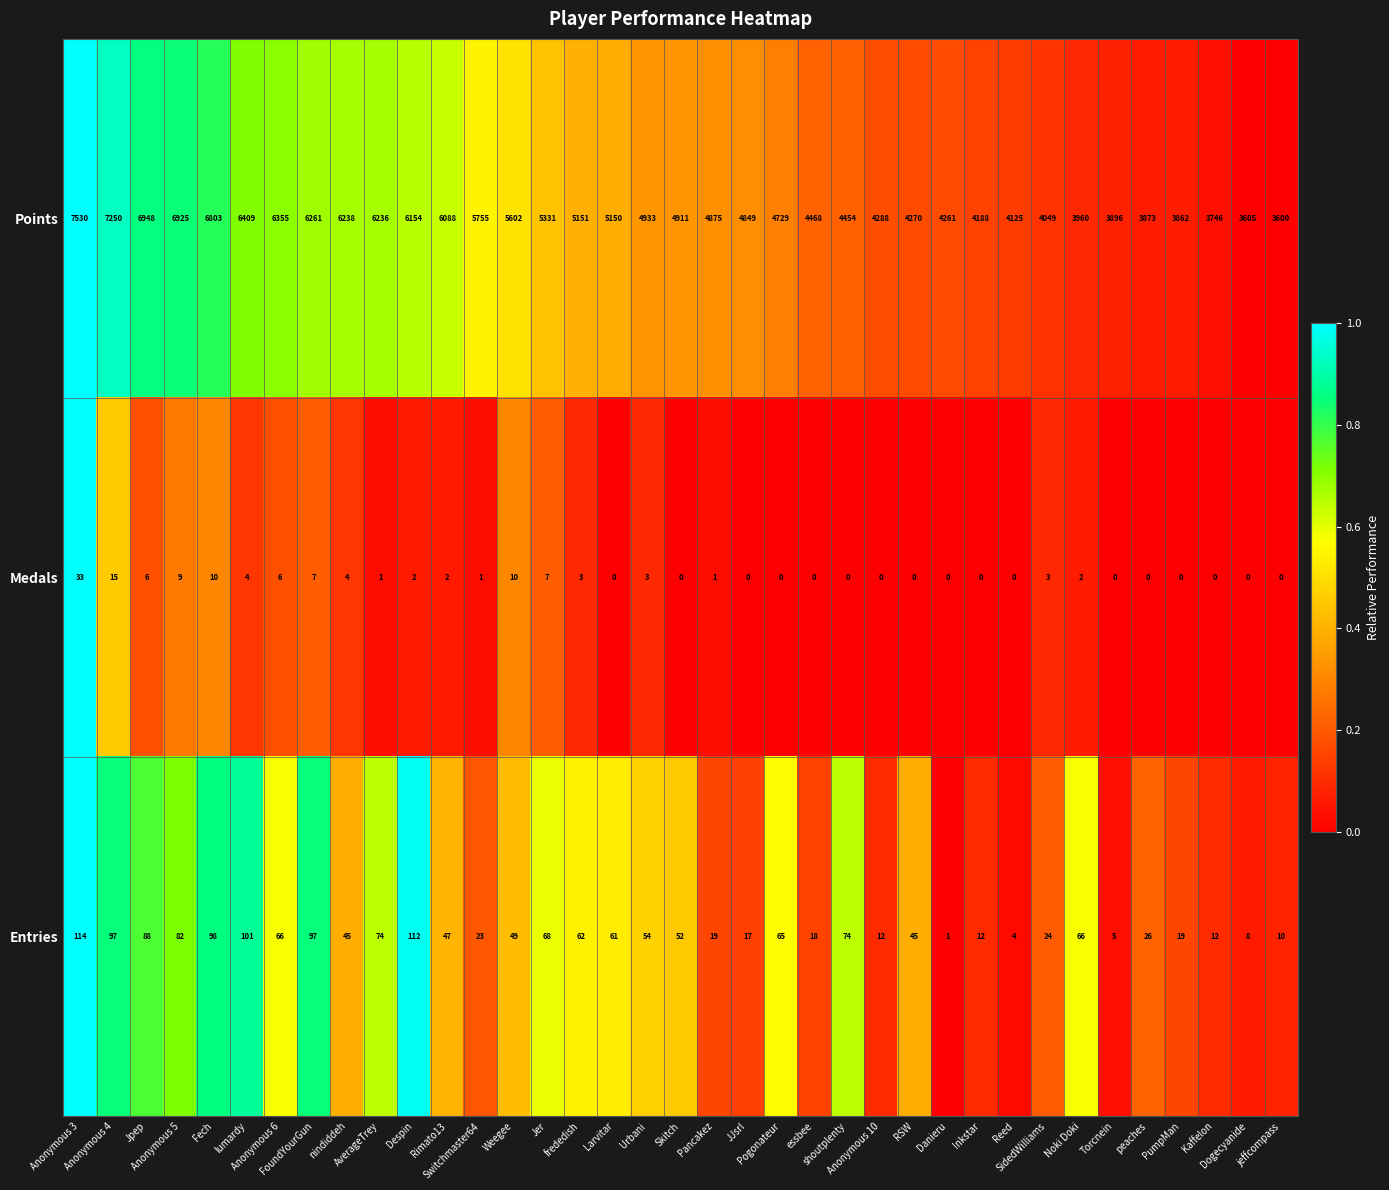

List the series in order of their peak value, highest first.

Points, Entries, Medals